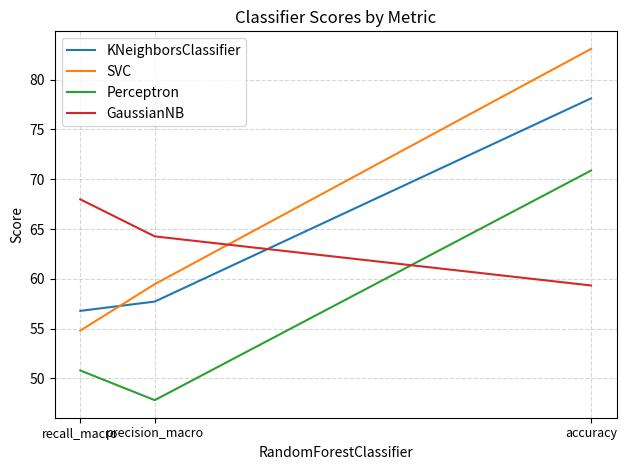

Which series changed the most between precision_macro and recall_macro?

SVC